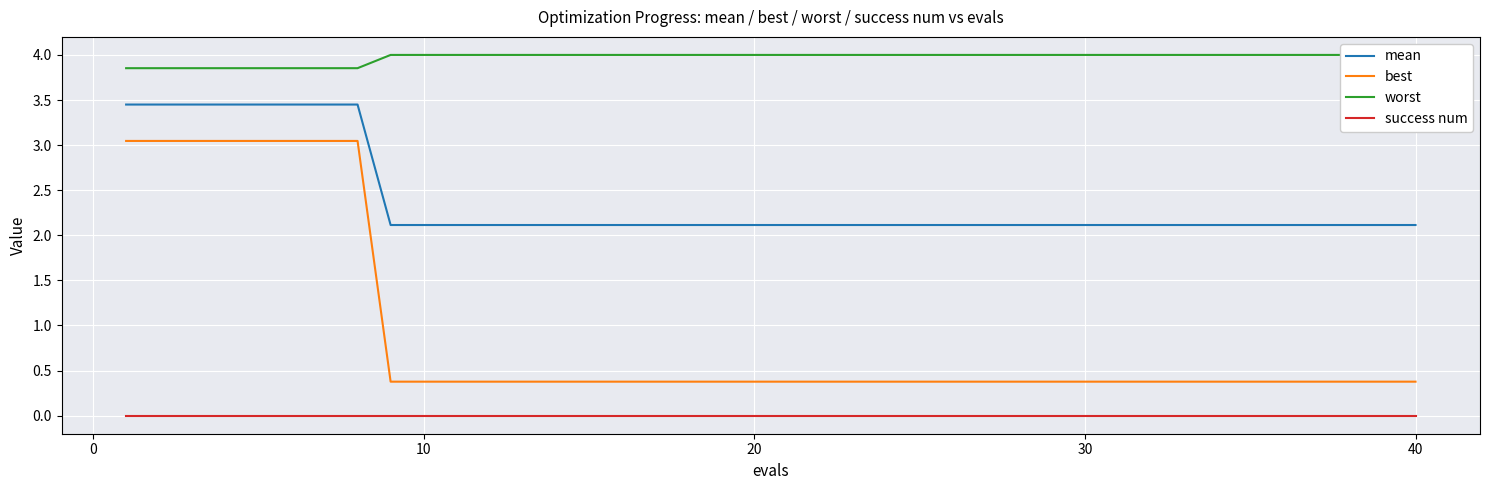

Rank the series by their maximum value, from lowest to highest.

success num, best, mean, worst